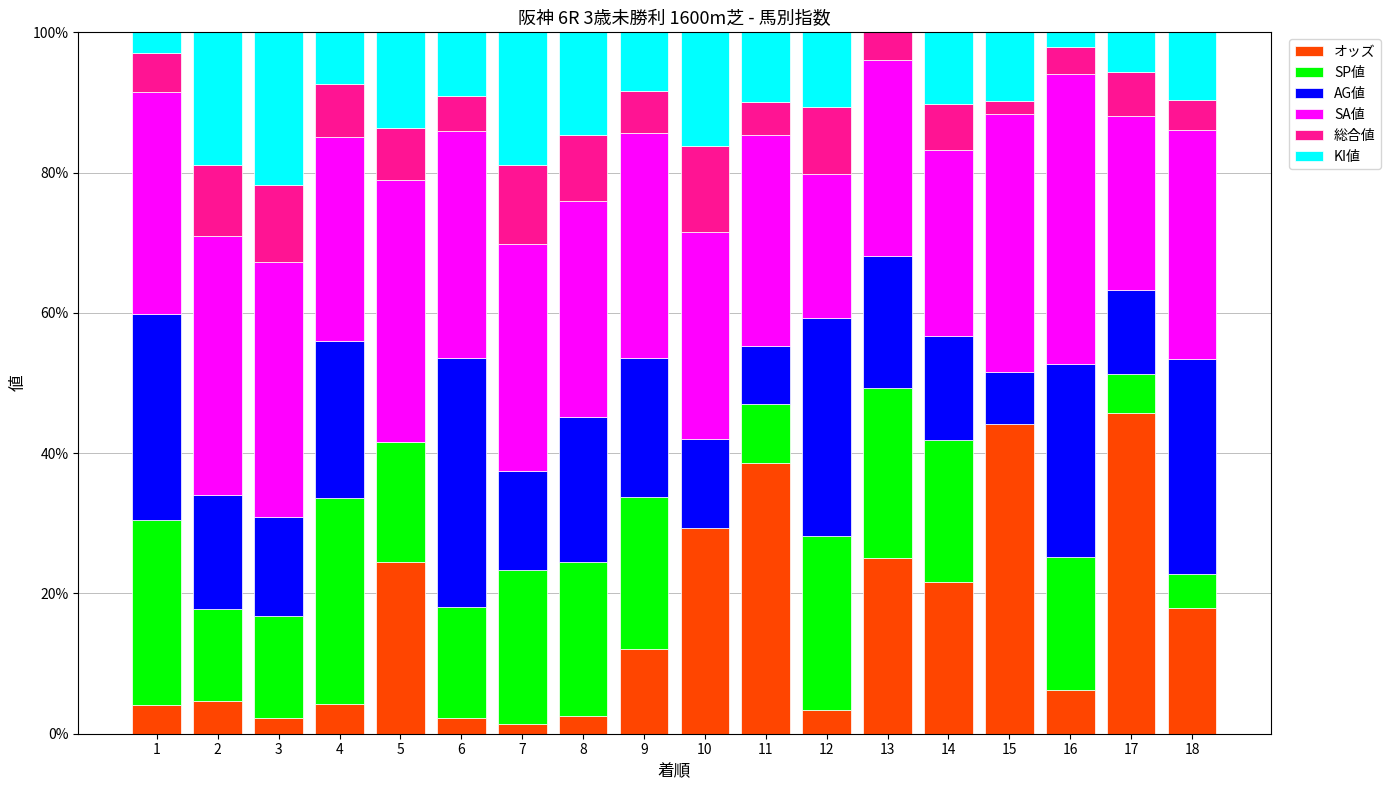

What is the difference between the オッズ values at 16 and 18?

11.7